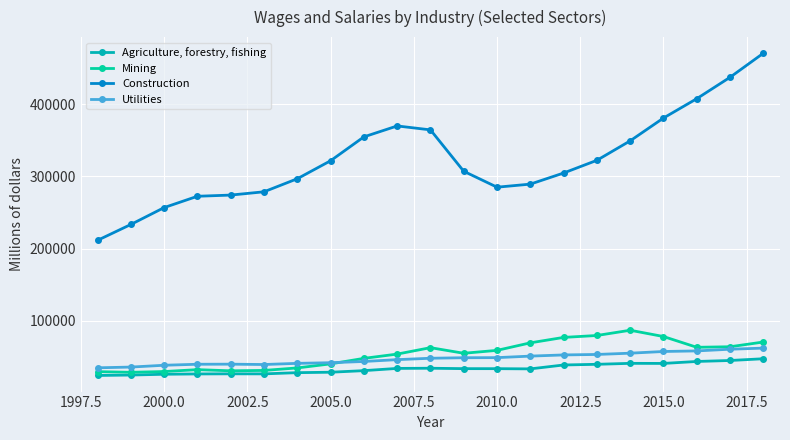

Which series has the widest spread of values?

Construction